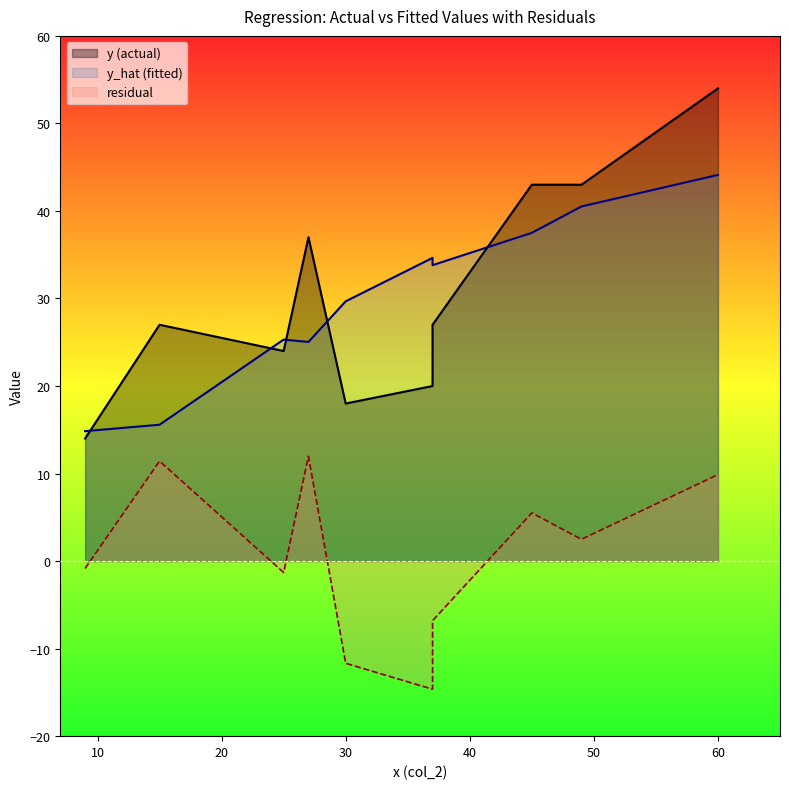

At how many categories does at least one series exceed 41?

3